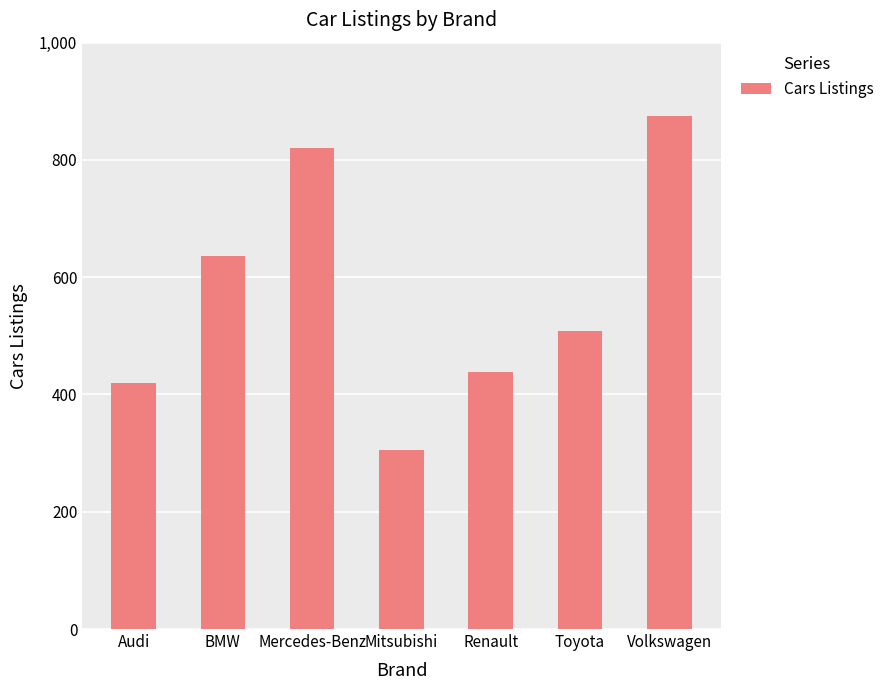

How many distinct data groups are displayed?

1